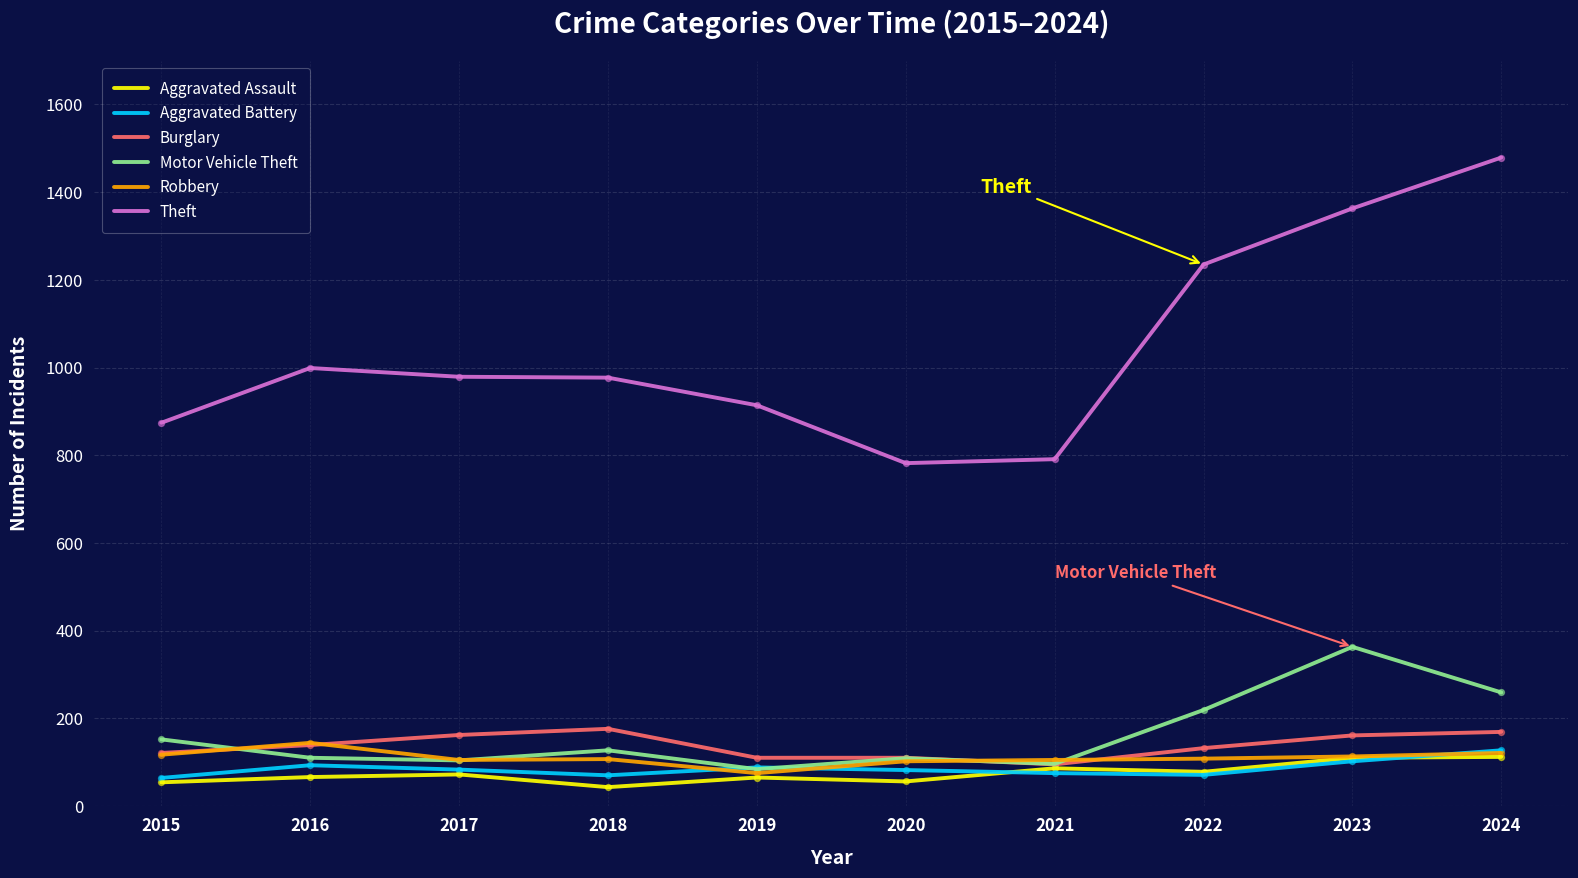

At how many categories does at least one series exceed 751?

10